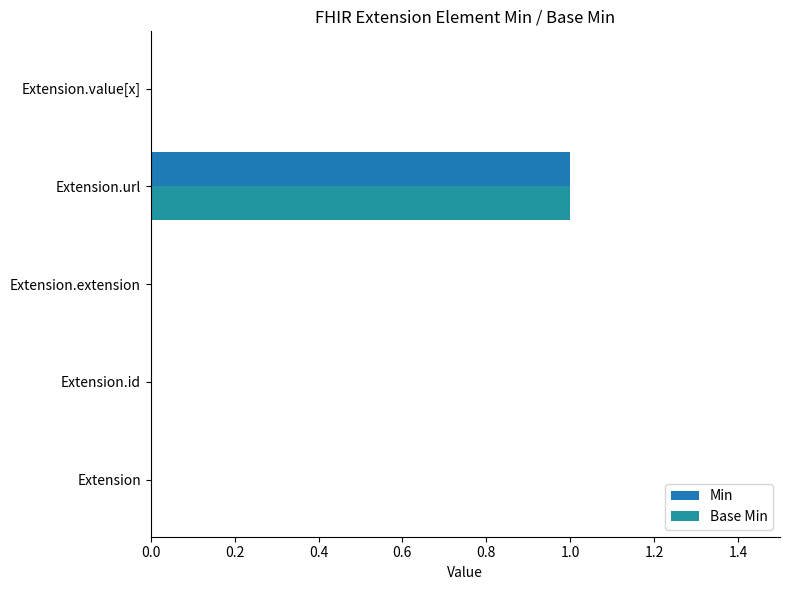

Count the number of categories in the chart.

5